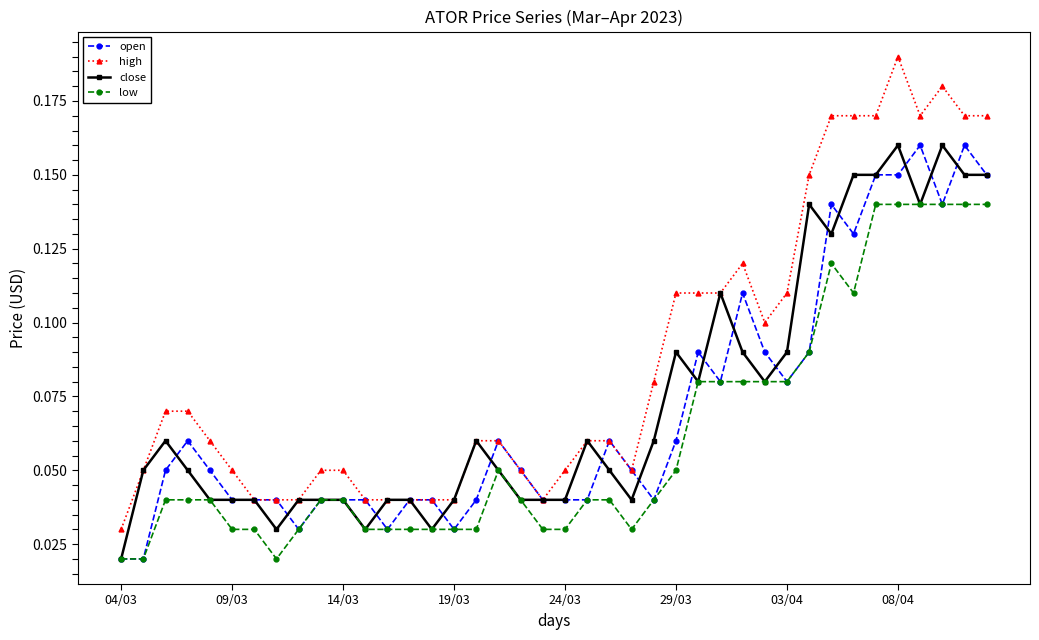

How many data points does each series have?

40